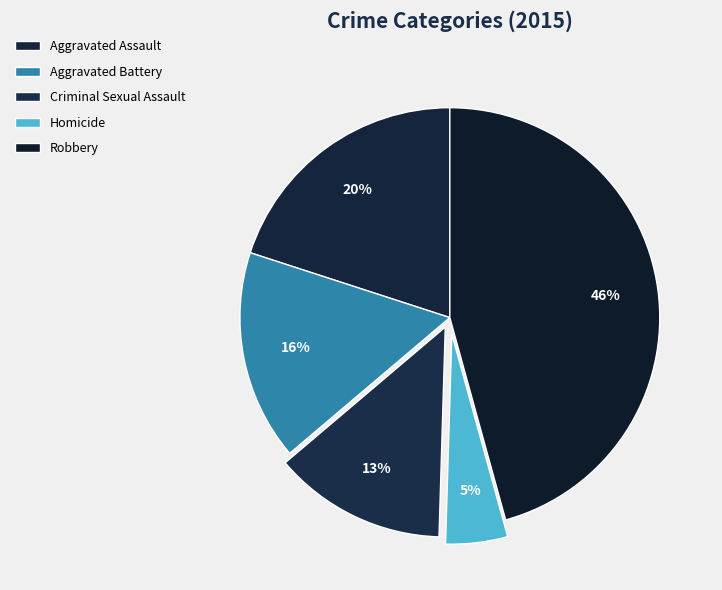

How many slices are in this pie chart?

5